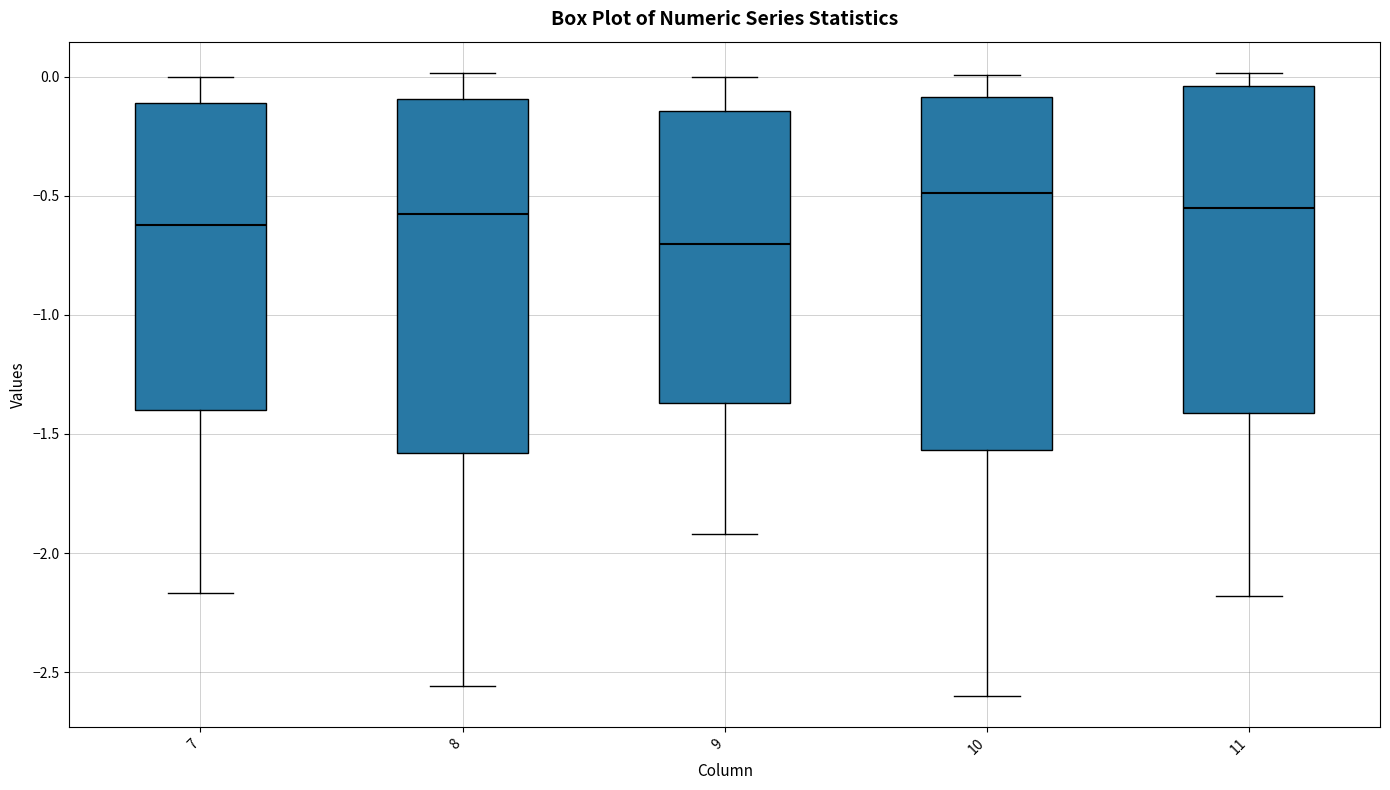

Reading left to right, read every box against the y-axis: the position of its median line, the range the box covers, and the ends of its whiskers. The values are not printed on the chart, so give them approximately, as read against the axis.

7: median -0.60, box -1.40 to -0.10, whiskers -2.15 to 0.00
8: median -0.60, box -1.60 to -0.10, whiskers -2.55 to 0.00
9: median -0.70, box -1.35 to -0.15, whiskers -1.90 to 0.00
10: median -0.50, box -1.55 to -0.10, whiskers -2.60 to 0.00
11: median -0.55, box -1.40 to -0.05, whiskers -2.20 to 0.00